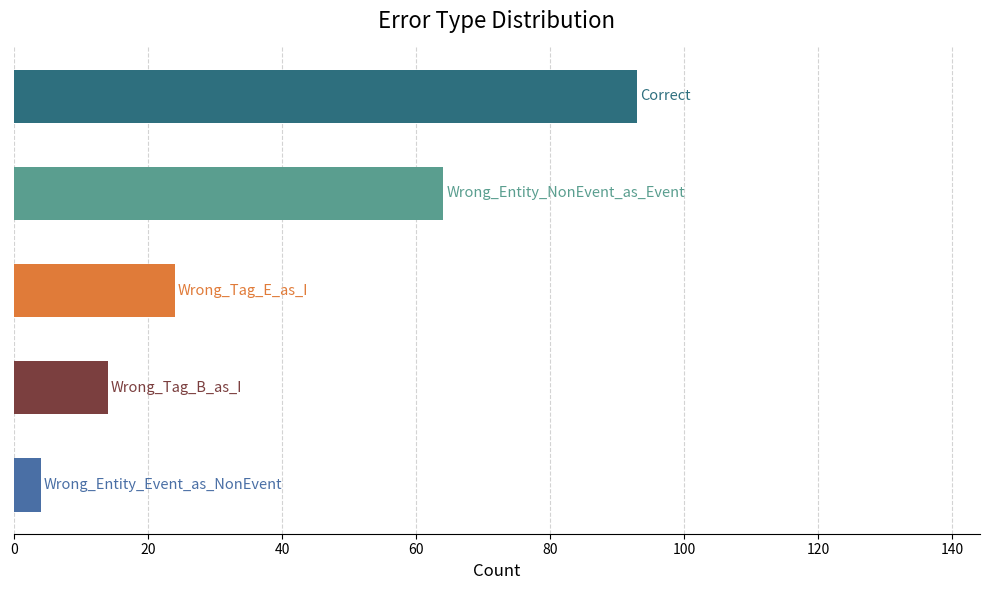

What is the smallest value displayed?

4